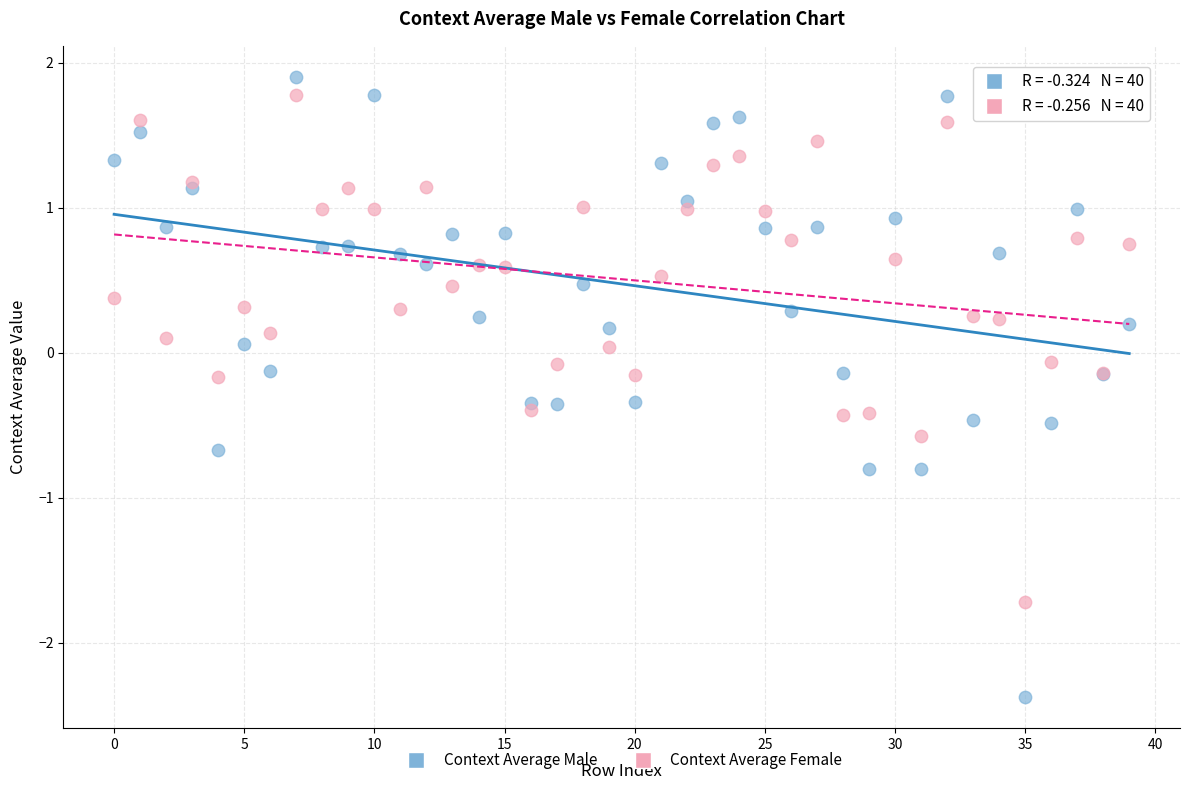

Which series has the largest Y range (max minus min)?

Context Average Male